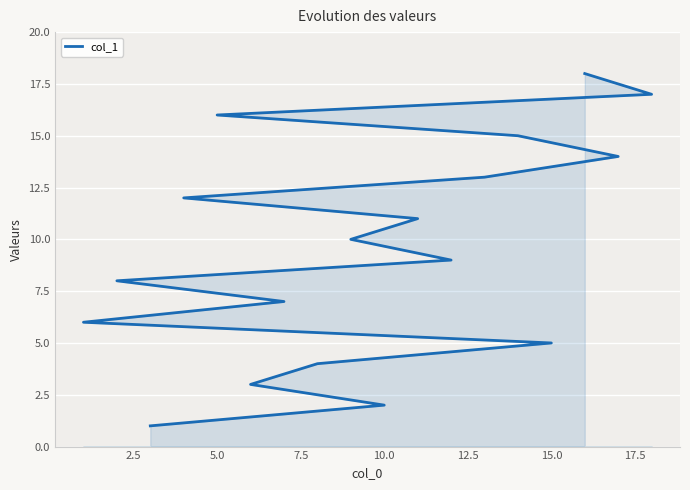

What is the average value?

10